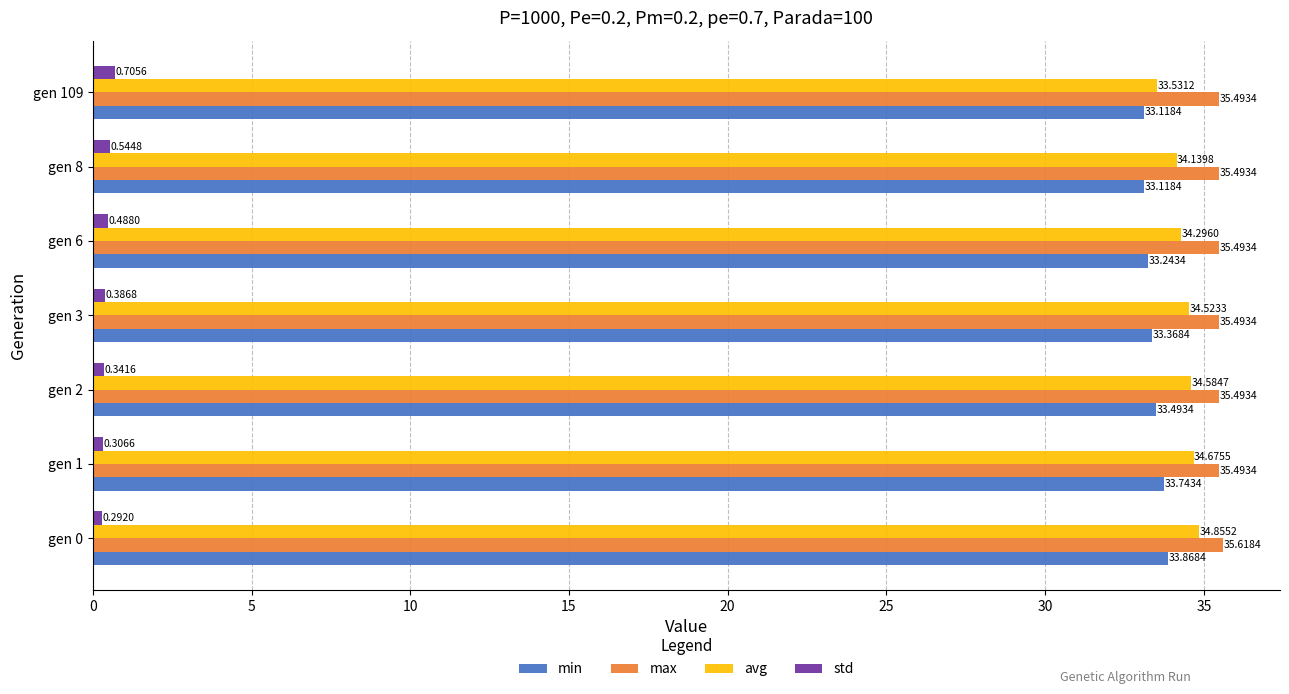

What are all the series names shown in the legend?

min, max, avg, std